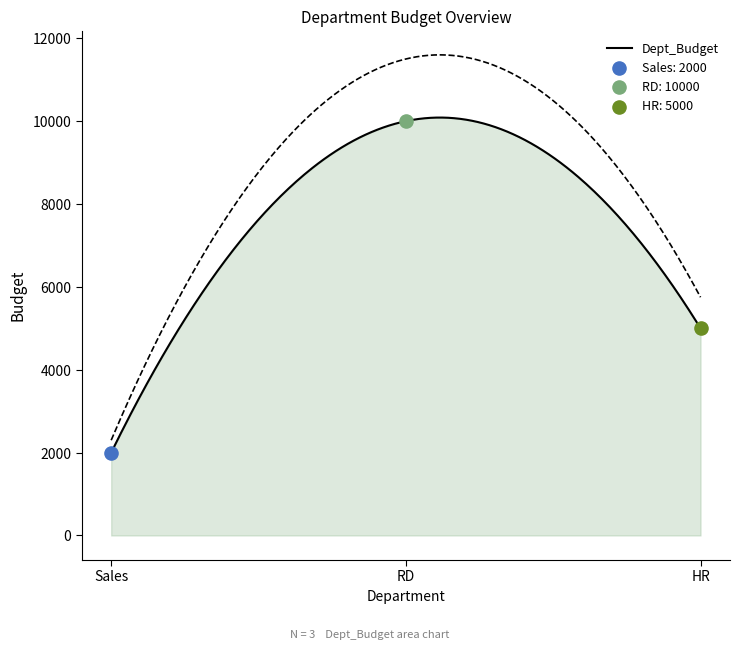

Between RD and Sales, which is larger?

RD